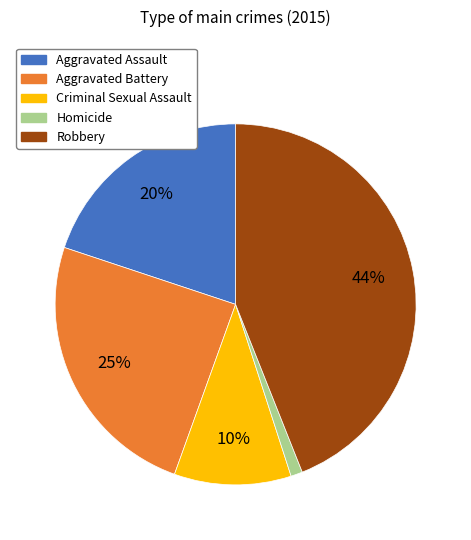

Do Criminal Sexual Assault and Aggravated Assault together represent more than half of the pie?

No